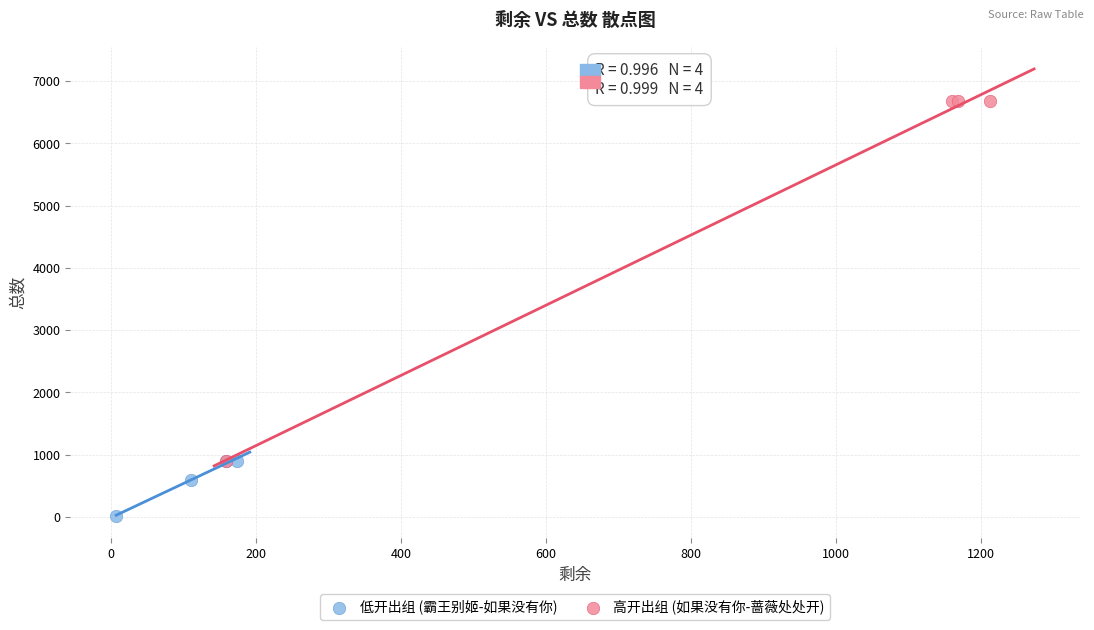

Which series reaches the maximum Y coordinate?

高开出组 (如果没有你-蔷薇处处开)